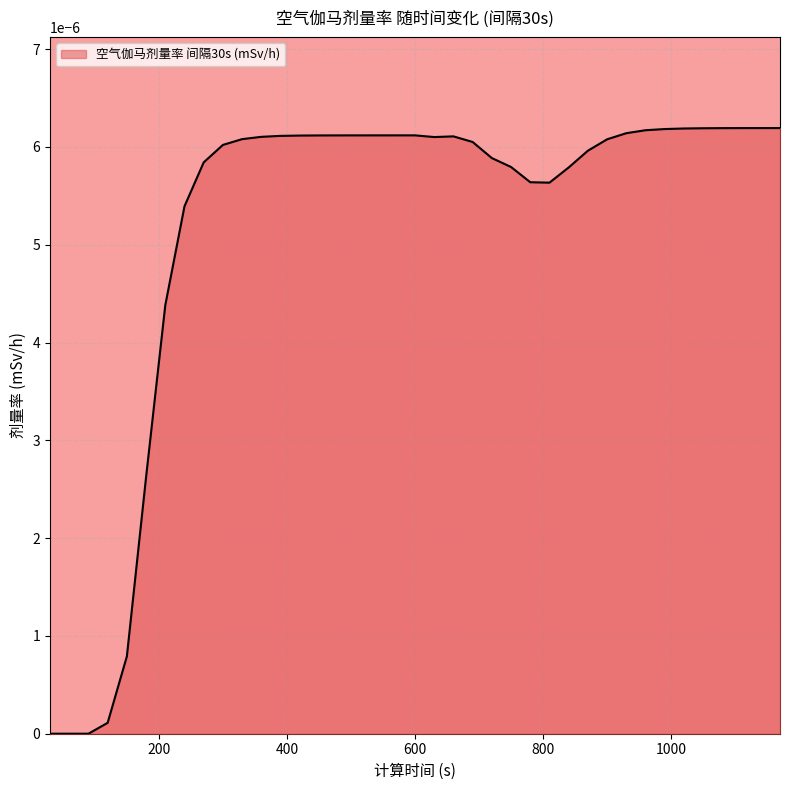

How many lines are shown in the chart?

1